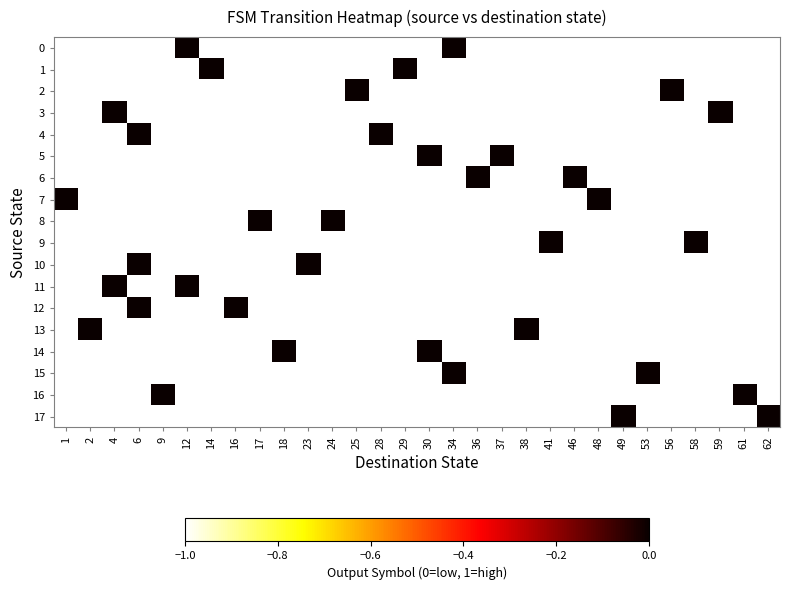

Which label corresponds to the largest value in the chart?

12